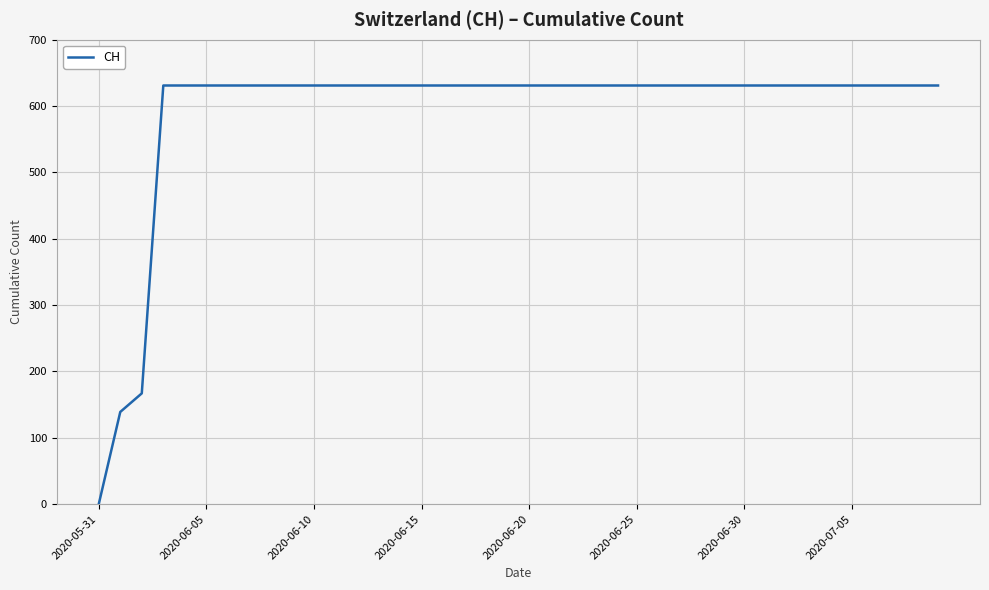

What is the difference between the maximum and minimum values?

631